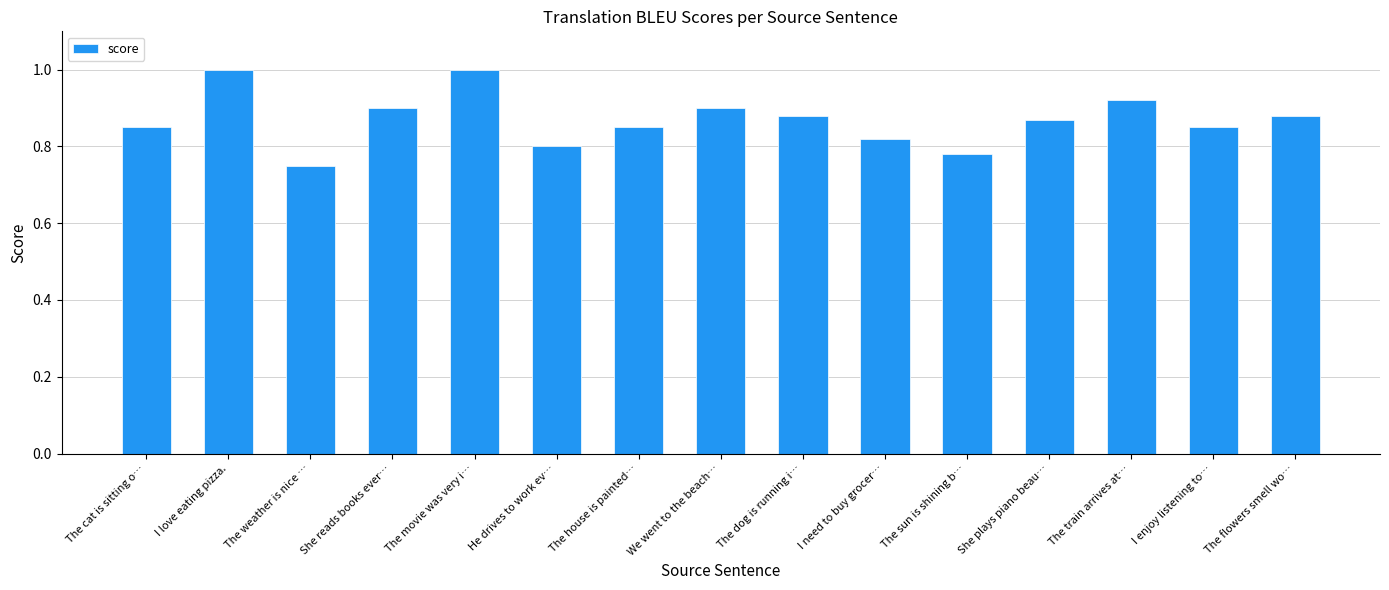

What is the label of the 5th bar from the right?

The sun is shining b…